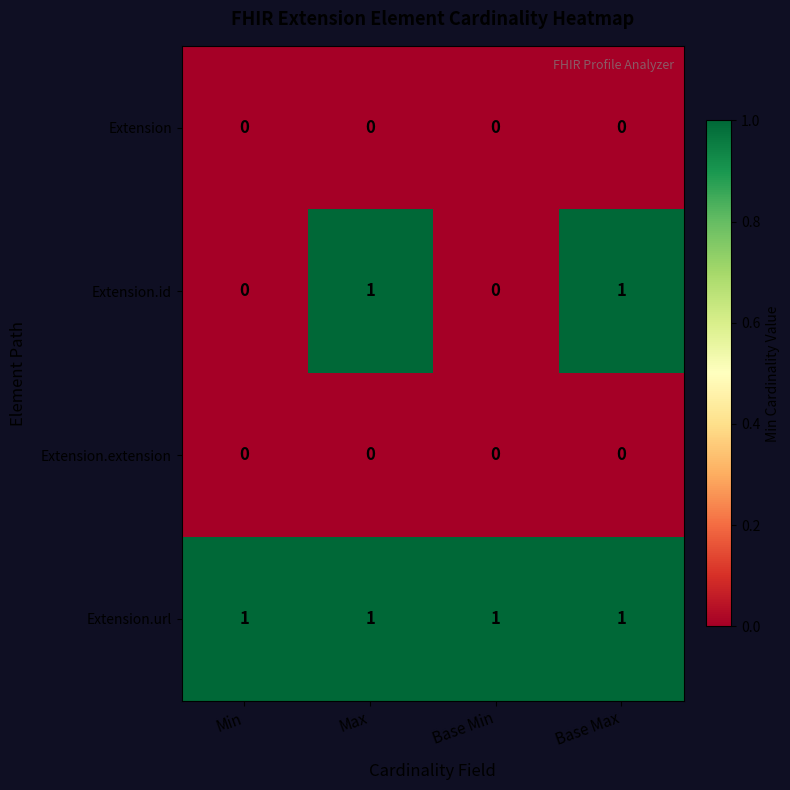

The Extension.url series shows 1 at Base Max. True or false?

True